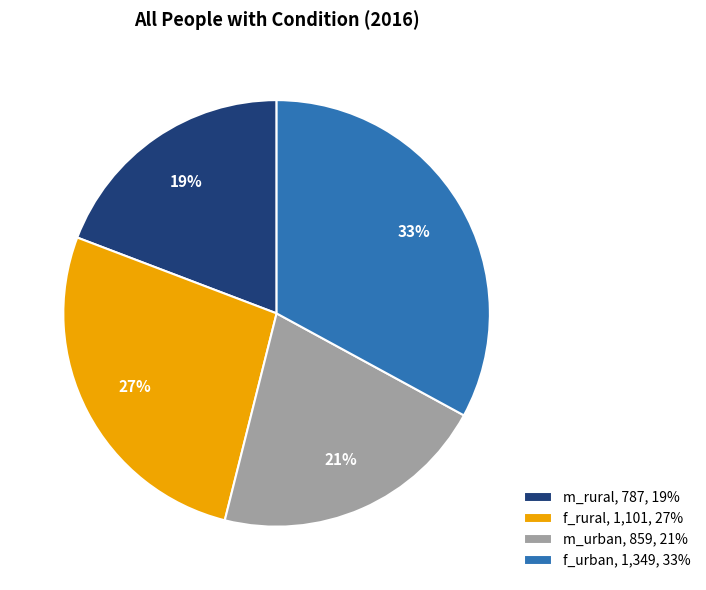

Rank the categories by value from lowest to highest.

m_rural, m_urban, f_rural, f_urban